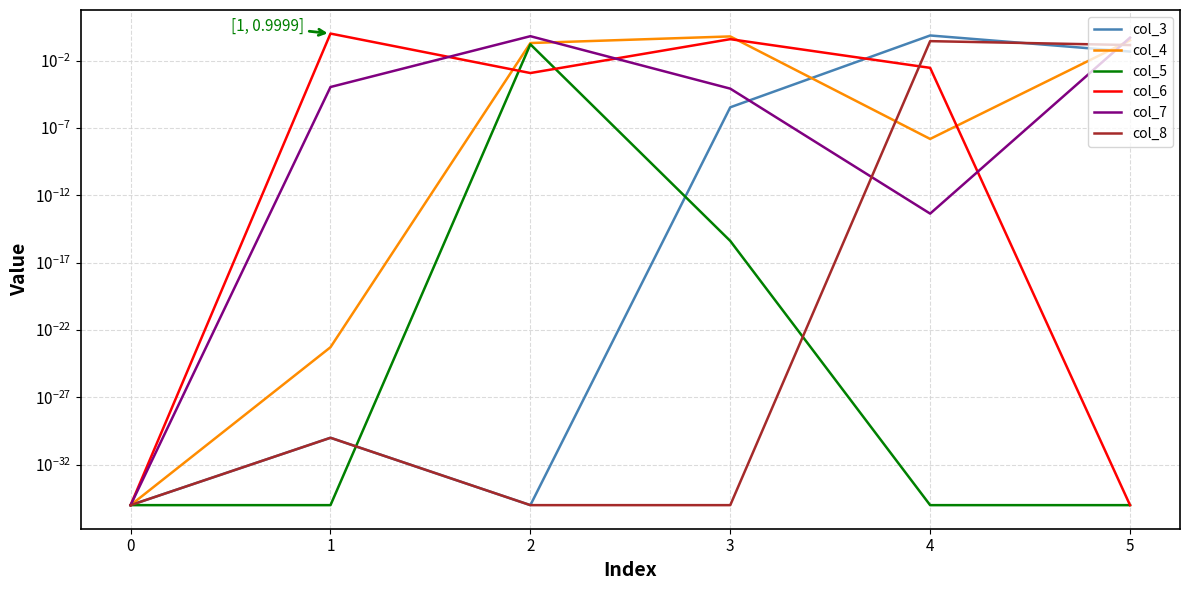

Which has a higher value, 3 or 5?

5